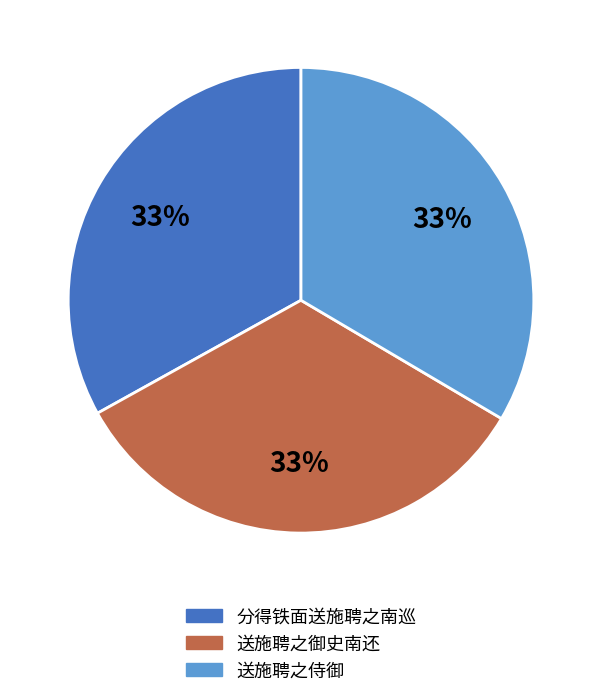

Is the sum of 送施聘之御史南还 and 送施聘之侍御 greater than half?

Yes